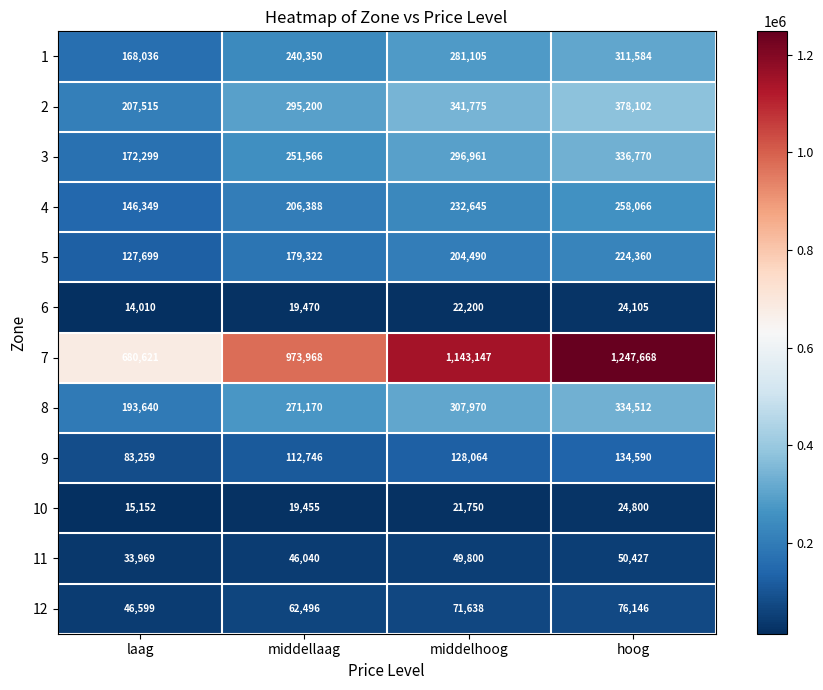

Is it true that 4 equals 232645 at middelhoog?

True